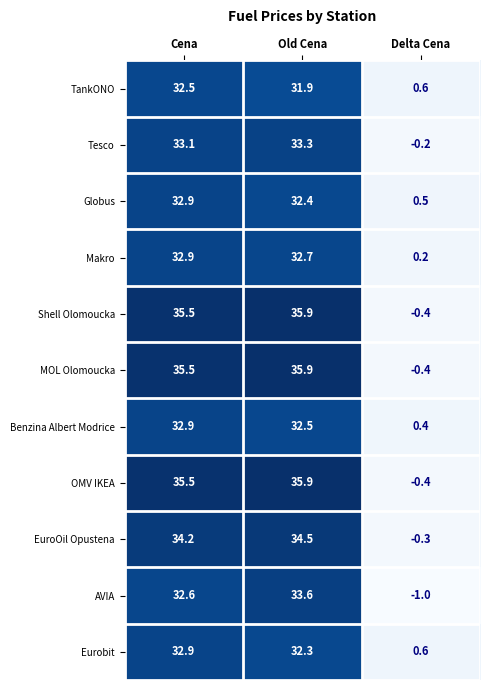

List the labels in order of Benzina Albert Modrice value, smallest first.

Delta Cena, Old Cena, Cena